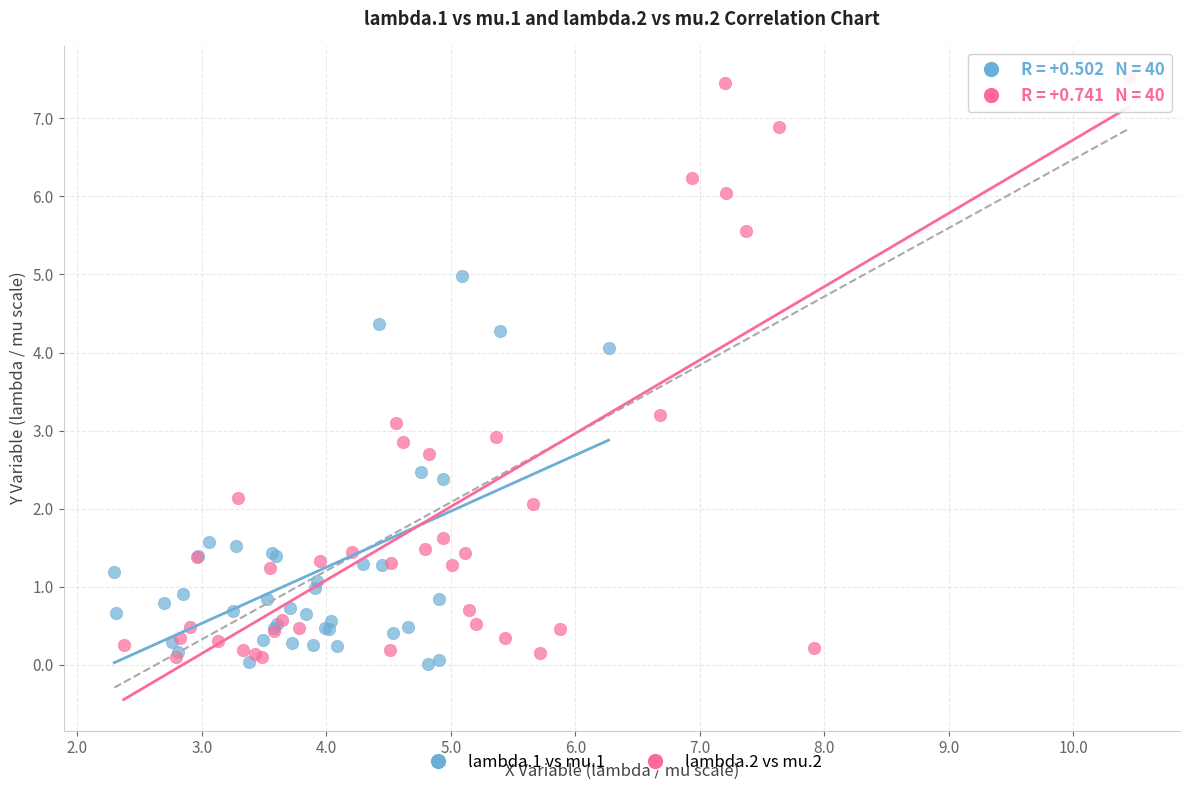

Which series reaches the minimum Y coordinate?

lambda.1 vs mu.1